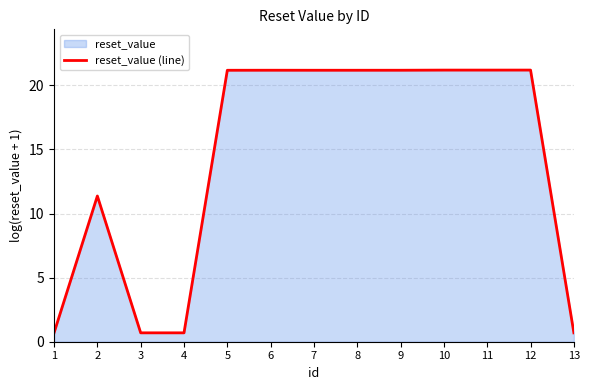

Which has a higher value, 10 or 2?

10